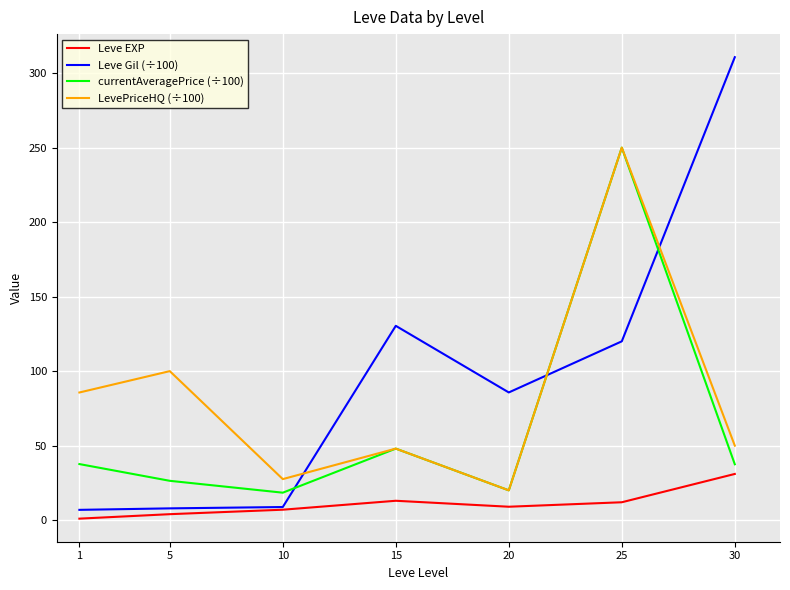

How many values in the Leve EXP series are below 9?

3